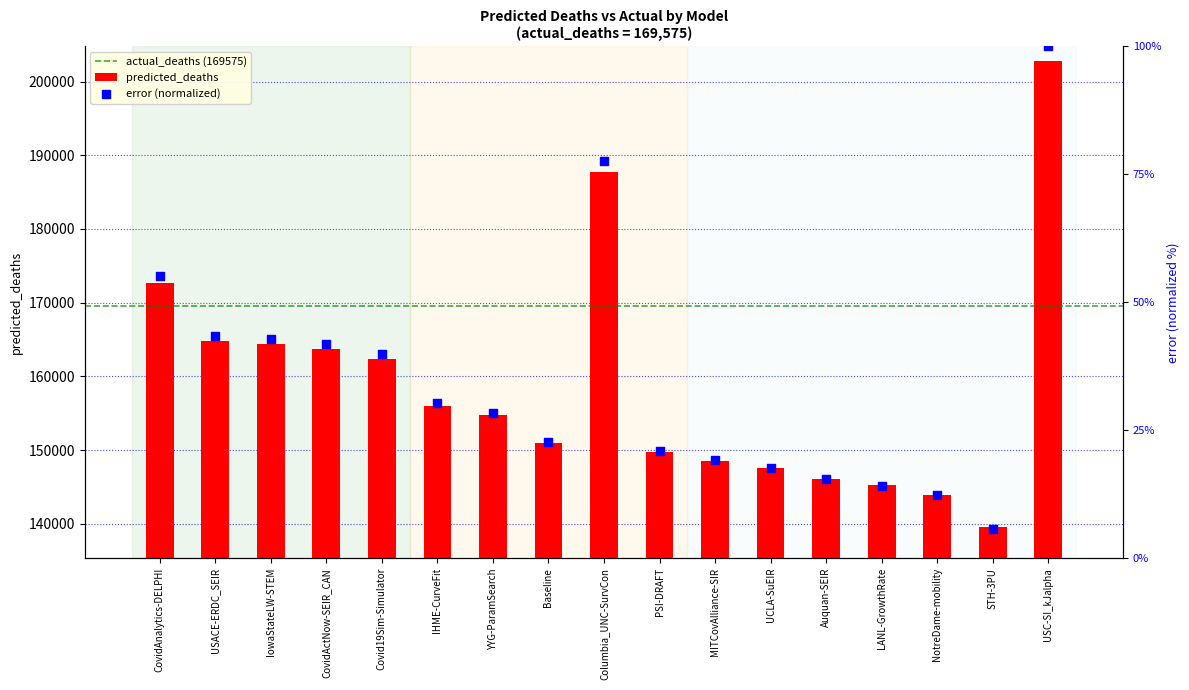

What is the total value across all series at NotreDame-mobility?

143968.9